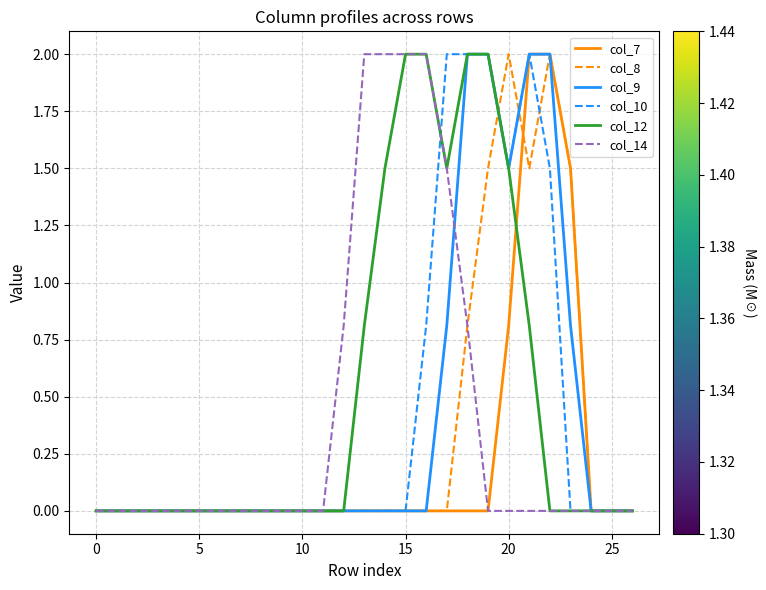

What is the highest value of the col_12 series?

2.0